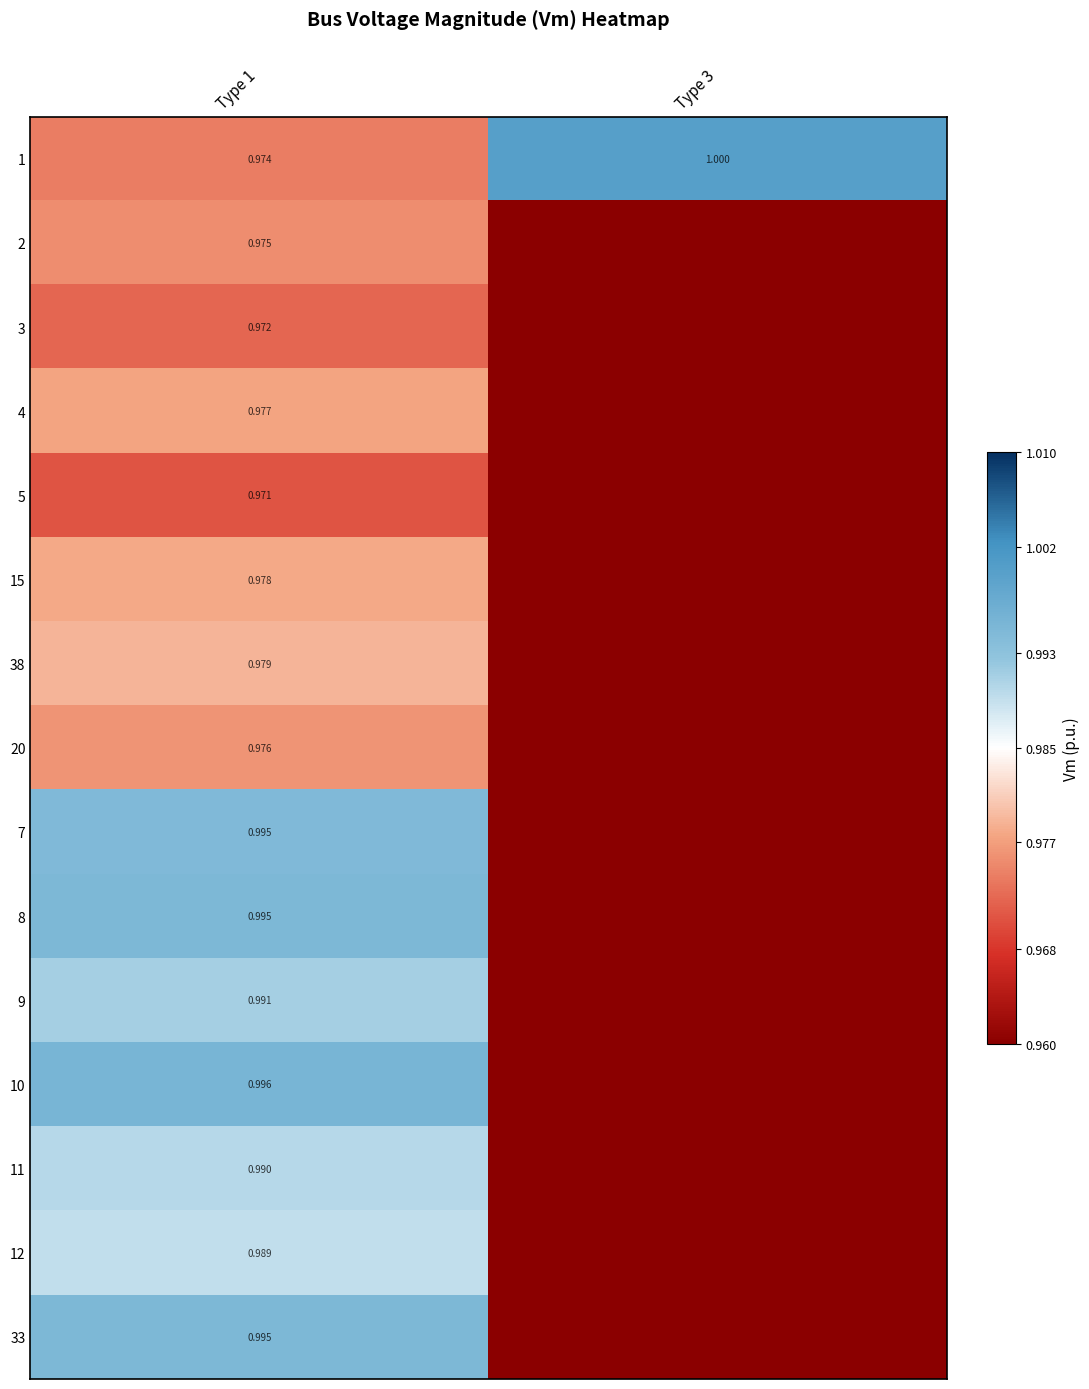

Is it true that 3 equals 1.0 at Type 1?

True